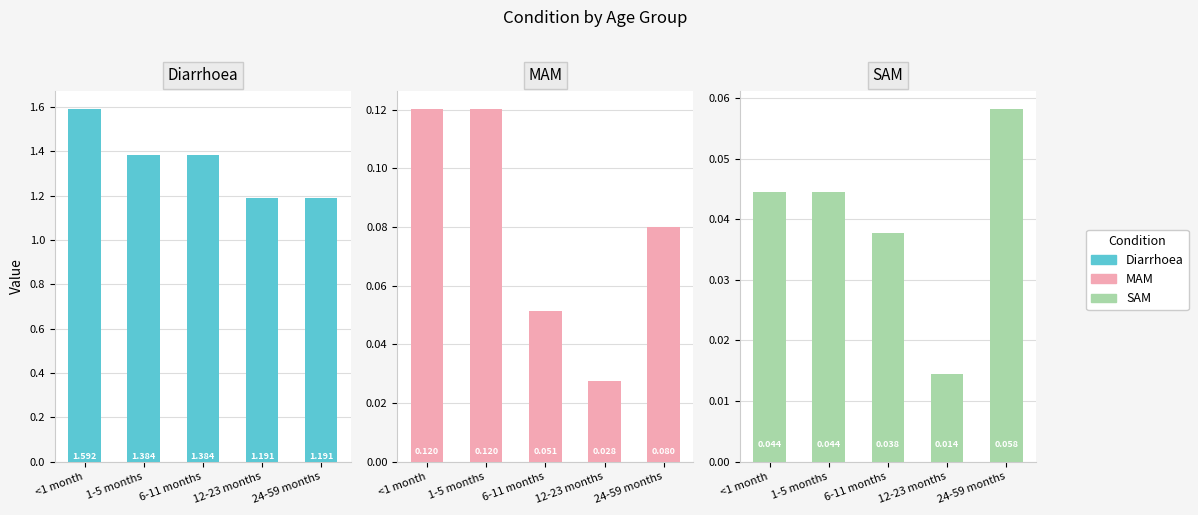

How many bars are there in total?

15